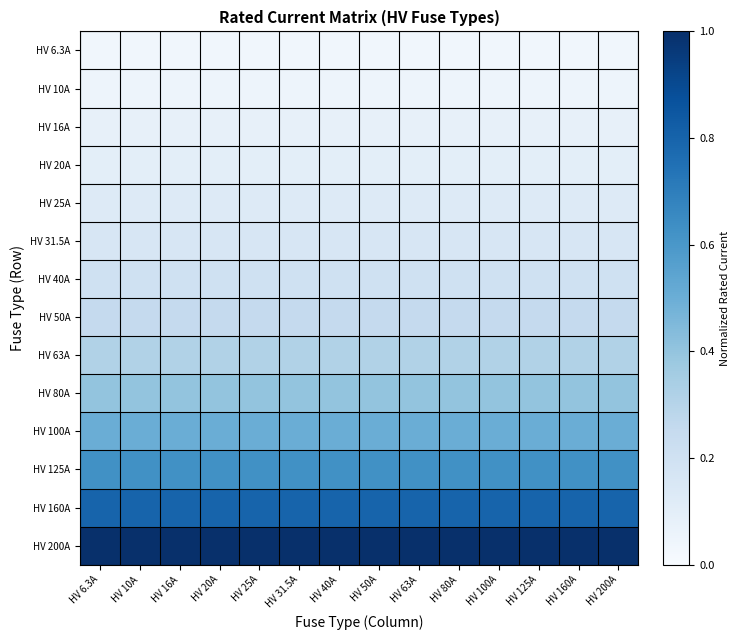

Reading left to right, transcribe all the data shown in this chart.

HV 6.3A: HV 6.3A=0.0	HV 10A=0.0	HV 16A=0.0	HV 20A=0.0	HV 25A=0.0	HV 31.5A=0.0	HV 40A=0.0	HV 50A=0.0	HV 63A=0.0	HV 80A=0.0	HV 100A=0.0	HV 125A=0.0	HV 160A=0.0	HV 200A=0.0
HV 10A: HV 6.3A=0.1	HV 10A=0.1	HV 16A=0.1	HV 20A=0.1	HV 25A=0.1	HV 31.5A=0.1	HV 40A=0.1	HV 50A=0.1	HV 63A=0.1	HV 80A=0.1	HV 100A=0.1	HV 125A=0.1	HV 160A=0.1	HV 200A=0.1
HV 16A: HV 6.3A=0.1	HV 10A=0.1	HV 16A=0.1	HV 20A=0.1	HV 25A=0.1	HV 31.5A=0.1	HV 40A=0.1	HV 50A=0.1	HV 63A=0.1	HV 80A=0.1	HV 100A=0.1	HV 125A=0.1	HV 160A=0.1	HV 200A=0.1
HV 20A: HV 6.3A=0.1	HV 10A=0.1	HV 16A=0.1	HV 20A=0.1	HV 25A=0.1	HV 31.5A=0.1	HV 40A=0.1	HV 50A=0.1	HV 63A=0.1	HV 80A=0.1	HV 100A=0.1	HV 125A=0.1	HV 160A=0.1	HV 200A=0.1
HV 25A: HV 6.3A=0.1	HV 10A=0.1	HV 16A=0.1	HV 20A=0.1	HV 25A=0.1	HV 31.5A=0.1	HV 40A=0.1	HV 50A=0.1	HV 63A=0.1	HV 80A=0.1	HV 100A=0.1	HV 125A=0.1	HV 160A=0.1	HV 200A=0.1
HV 31.5A: HV 6.3A=0.2	HV 10A=0.2	HV 16A=0.2	HV 20A=0.2	HV 25A=0.2	HV 31.5A=0.2	HV 40A=0.2	HV 50A=0.2	HV 63A=0.2	HV 80A=0.2	HV 100A=0.2	HV 125A=0.2	HV 160A=0.2	HV 200A=0.2
HV 40A: HV 6.3A=0.2	HV 10A=0.2	HV 16A=0.2	HV 20A=0.2	HV 25A=0.2	HV 31.5A=0.2	HV 40A=0.2	HV 50A=0.2	HV 63A=0.2	HV 80A=0.2	HV 100A=0.2	HV 125A=0.2	HV 160A=0.2	HV 200A=0.2
HV 50A: HV 6.3A=0.2	HV 10A=0.2	HV 16A=0.2	HV 20A=0.2	HV 25A=0.2	HV 31.5A=0.2	HV 40A=0.2	HV 50A=0.2	HV 63A=0.2	HV 80A=0.2	HV 100A=0.2	HV 125A=0.2	HV 160A=0.2	HV 200A=0.2
HV 63A: HV 6.3A=0.3	HV 10A=0.3	HV 16A=0.3	HV 20A=0.3	HV 25A=0.3	HV 31.5A=0.3	HV 40A=0.3	HV 50A=0.3	HV 63A=0.3	HV 80A=0.3	HV 100A=0.3	HV 125A=0.3	HV 160A=0.3	HV 200A=0.3
HV 80A: HV 6.3A=0.4	HV 10A=0.4	HV 16A=0.4	HV 20A=0.4	HV 25A=0.4	HV 31.5A=0.4	HV 40A=0.4	HV 50A=0.4	HV 63A=0.4	HV 80A=0.4	HV 100A=0.4	HV 125A=0.4	HV 160A=0.4	HV 200A=0.4
HV 100A: HV 6.3A=0.5	HV 10A=0.5	HV 16A=0.5	HV 20A=0.5	HV 25A=0.5	HV 31.5A=0.5	HV 40A=0.5	HV 50A=0.5	HV 63A=0.5	HV 80A=0.5	HV 100A=0.5	HV 125A=0.5	HV 160A=0.5	HV 200A=0.5
HV 125A: HV 6.3A=0.6	HV 10A=0.6	HV 16A=0.6	HV 20A=0.6	HV 25A=0.6	HV 31.5A=0.6	HV 40A=0.6	HV 50A=0.6	HV 63A=0.6	HV 80A=0.6	HV 100A=0.6	HV 125A=0.6	HV 160A=0.6	HV 200A=0.6
HV 160A: HV 6.3A=0.8	HV 10A=0.8	HV 16A=0.8	HV 20A=0.8	HV 25A=0.8	HV 31.5A=0.8	HV 40A=0.8	HV 50A=0.8	HV 63A=0.8	HV 80A=0.8	HV 100A=0.8	HV 125A=0.8	HV 160A=0.8	HV 200A=0.8
HV 200A: HV 6.3A=1.0	HV 10A=1.0	HV 16A=1.0	HV 20A=1.0	HV 25A=1.0	HV 31.5A=1.0	HV 40A=1.0	HV 50A=1.0	HV 63A=1.0	HV 80A=1.0	HV 100A=1.0	HV 125A=1.0	HV 160A=1.0	HV 200A=1.0